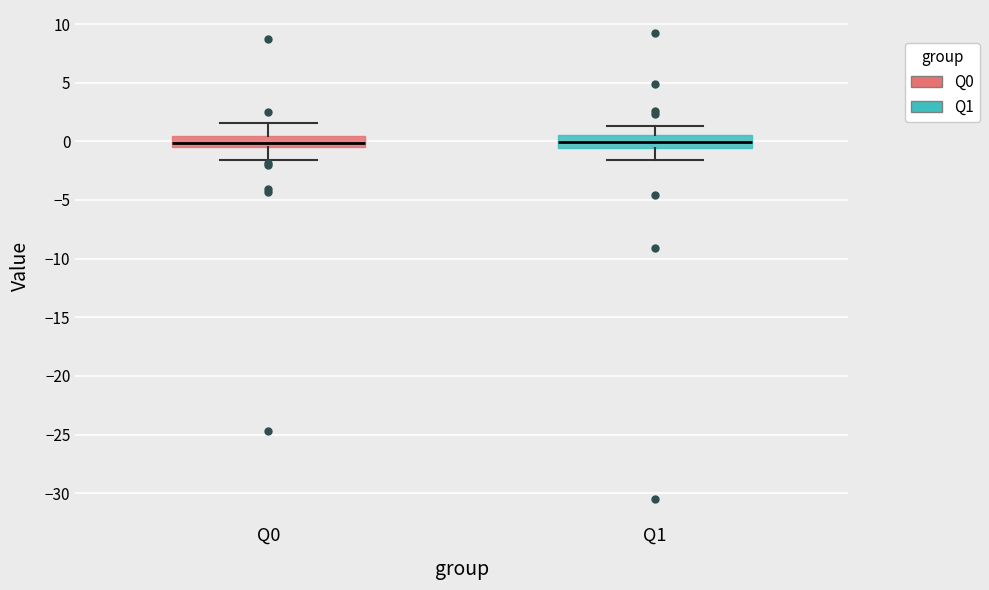

Where does the lower whisker of the box for Q0 end on the y-axis? The values are not printed on the chart, so give them approximately, as read against the axis.

-1.5